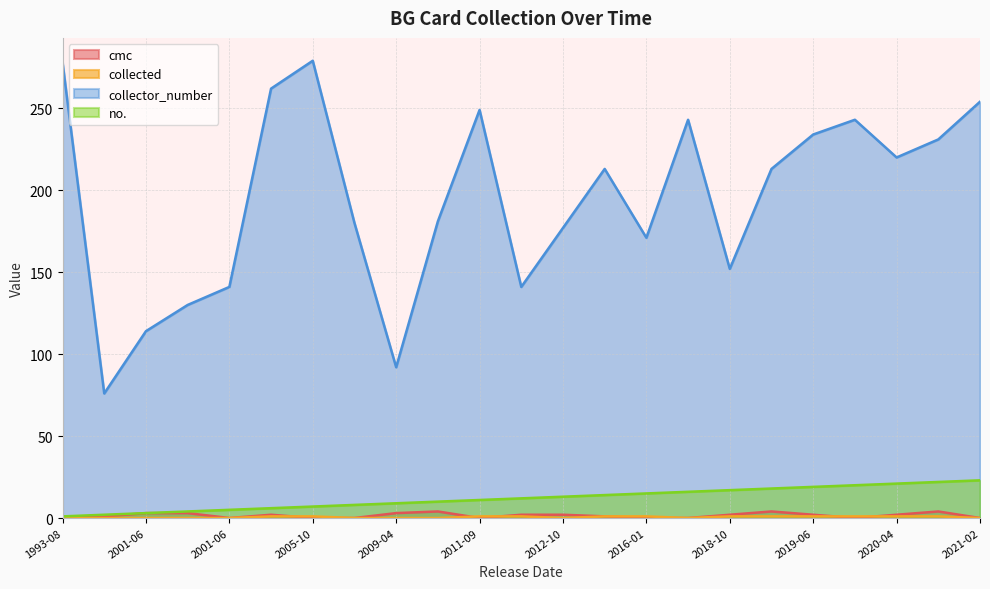

In collector_number, how many points are lower than both neighbors (excluding endpoints)?

6